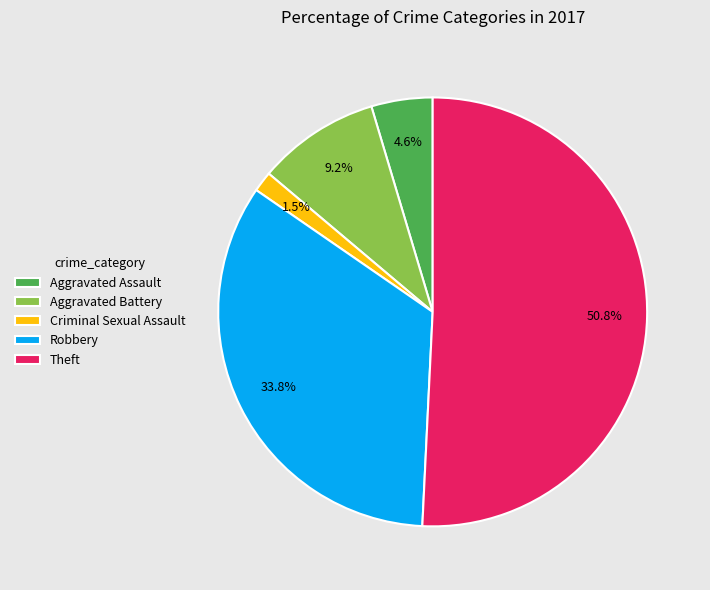

Between Robbery and Theft, which is larger?

Theft